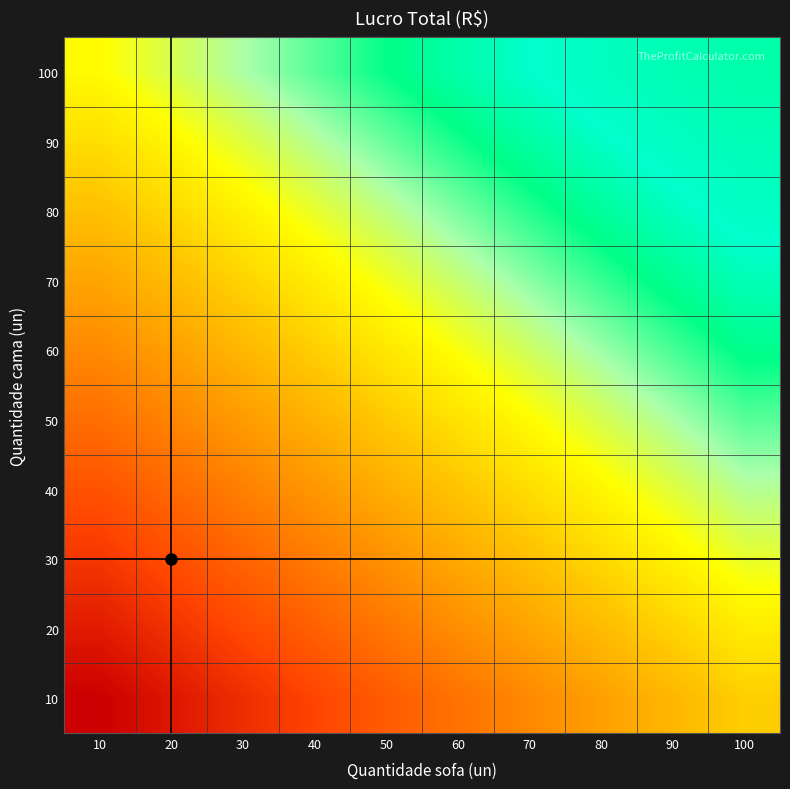

Which category has the lowest value across all series?

10